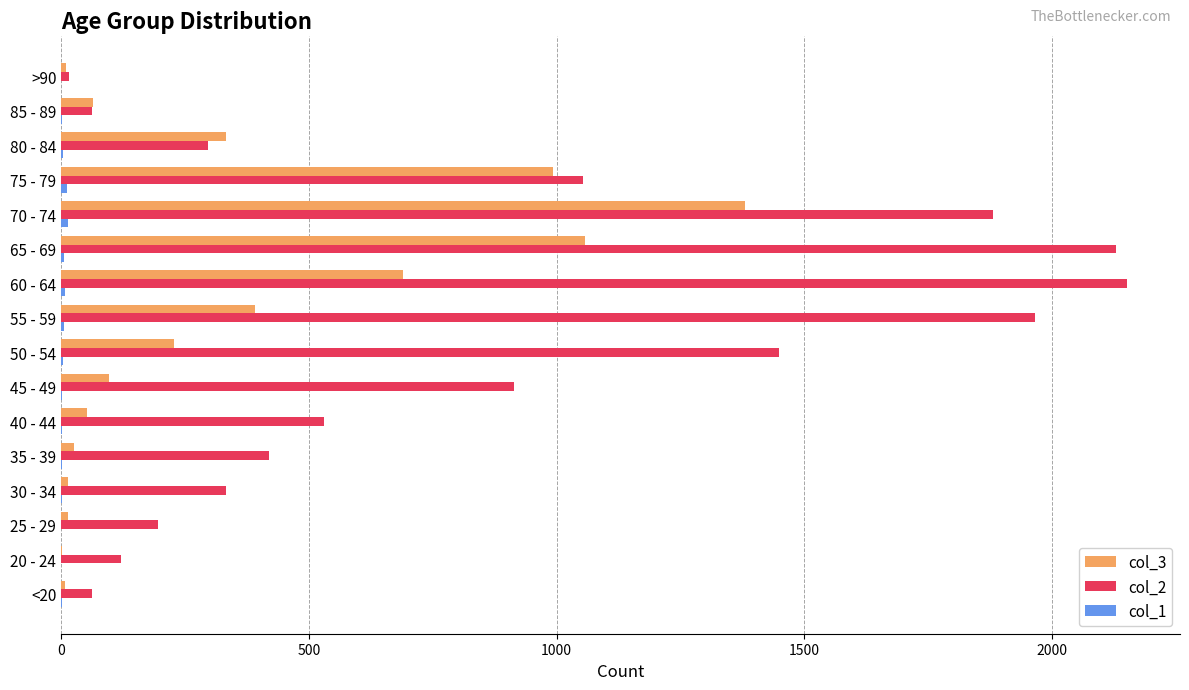

The col_2 series shows 515 at 55 - 59. True or false?

False